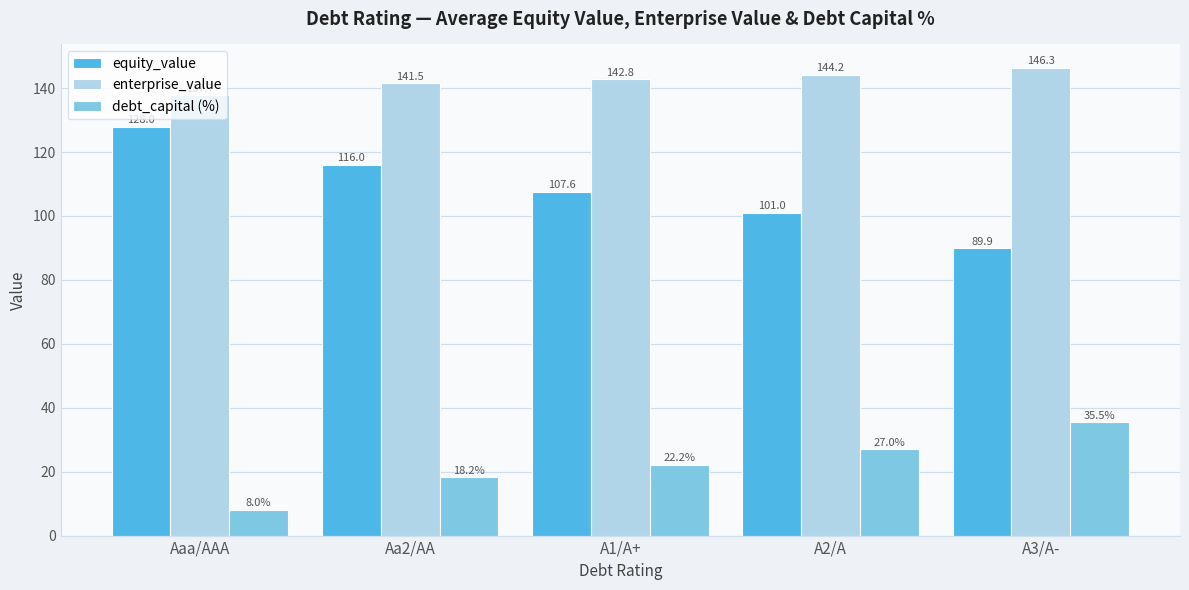

What is the difference between the debt_capital (%) values at A1/A+ and A3/A-?

13.3